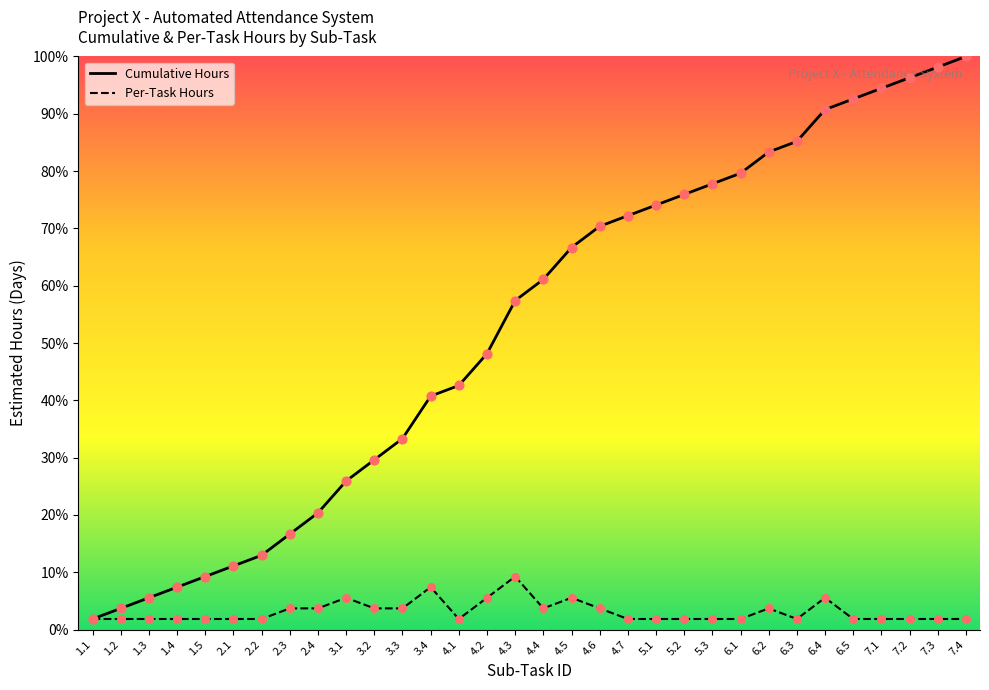

What are all the series names shown in the legend?

Cumulative Hours, Per-Task Hours